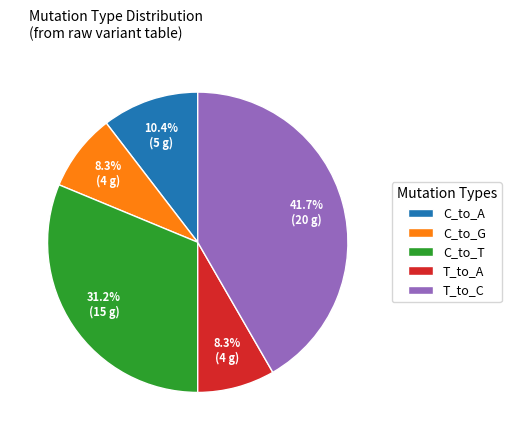

Is T_to_C the majority of the pie?

No